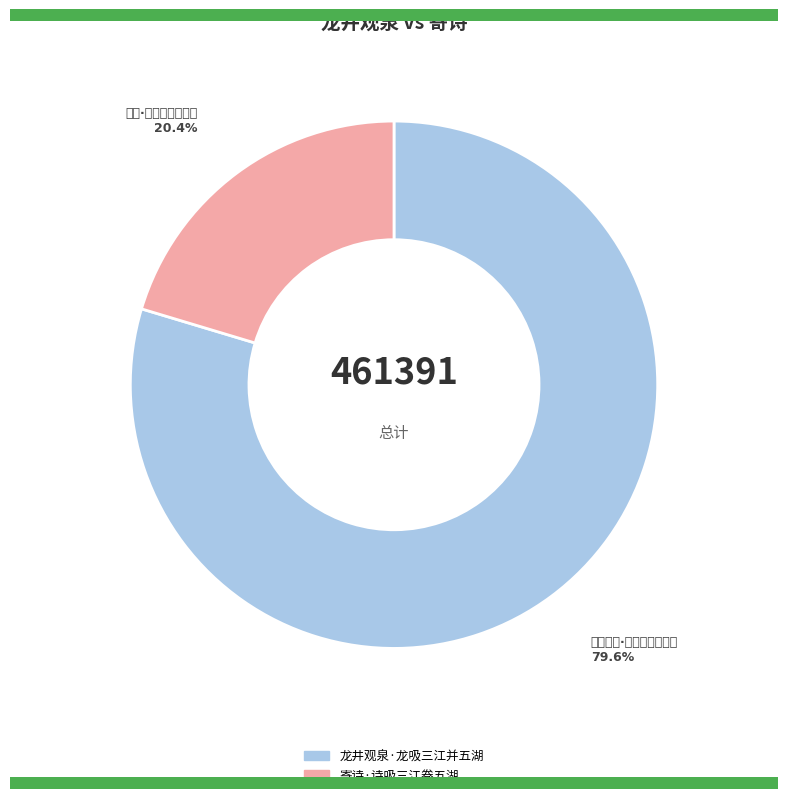

Is it true that 寄诗·诗吸三江卷五湖 is 27% of the pie?

False